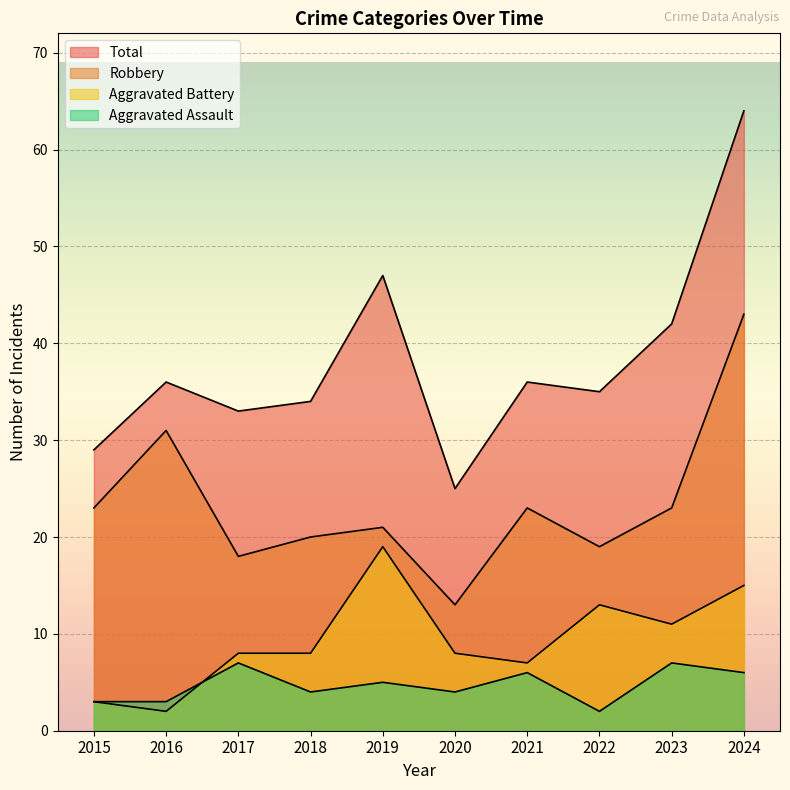

Which category has the highest value in the Aggravated Battery series?

2019